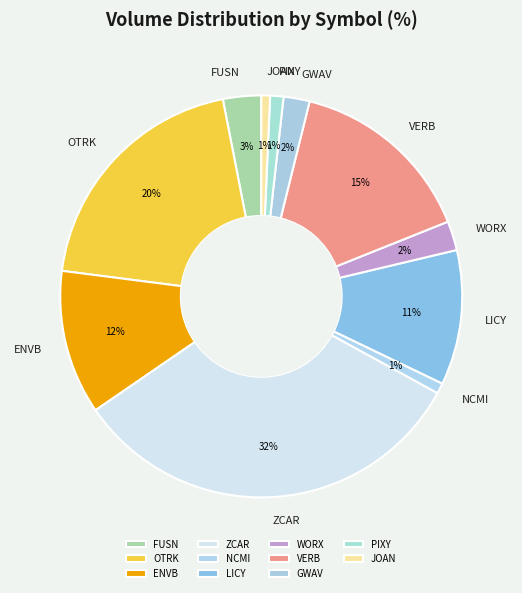

Which category has the biggest portion of the pie?

ZCAR